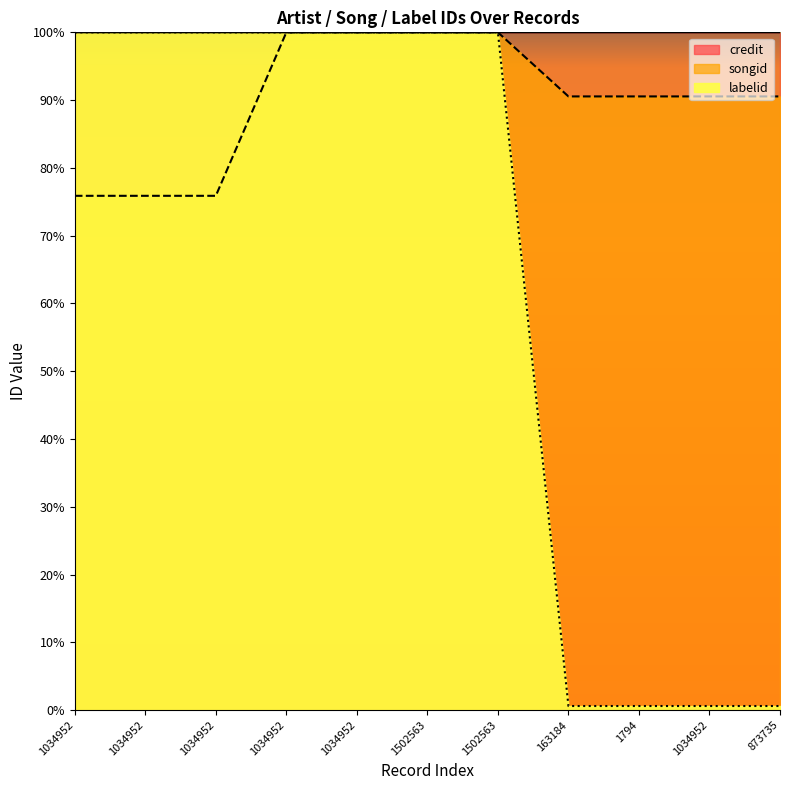

What is the maximum value shown in the chart?

100.0